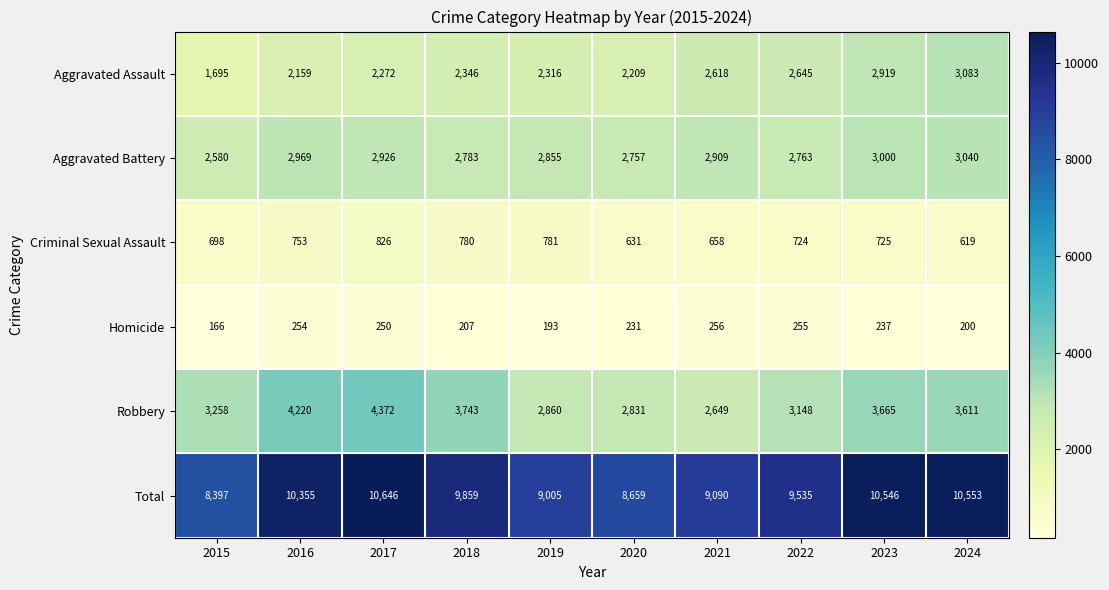

At 2024, list the series in order from smallest to largest.

Homicide, Criminal Sexual Assault, Aggravated Battery, Aggravated Assault, Robbery, Total